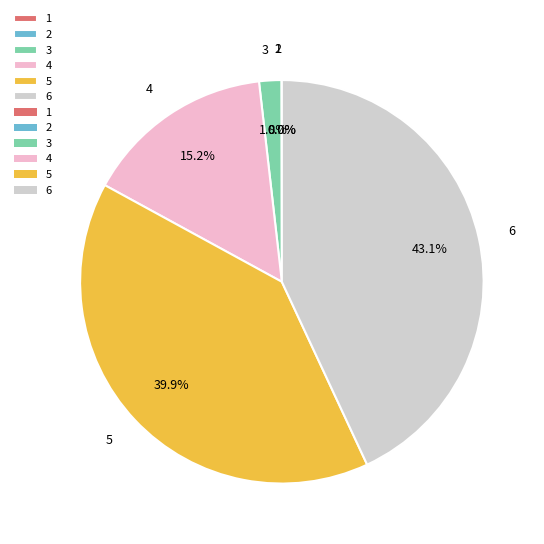

Combined, do 6 and 5 account for over 50%?

Yes